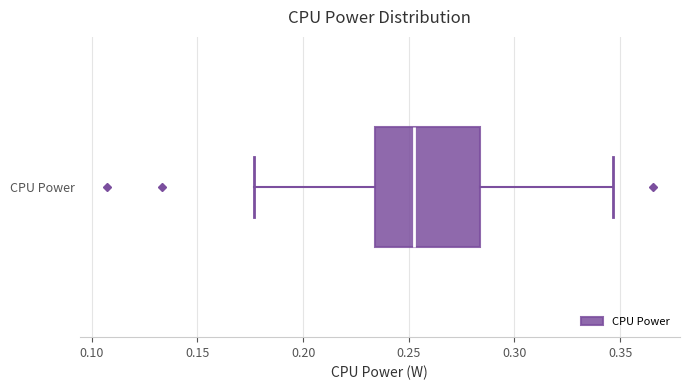

Transcribe this box plot: give where the median line is, the range the box spans, and where the two whiskers end, as read against the x-axis. The values are not printed on the chart, so give them approximately, as read against the axis.

median 0.250, box 0.235 to 0.285, whiskers 0.175 to 0.345